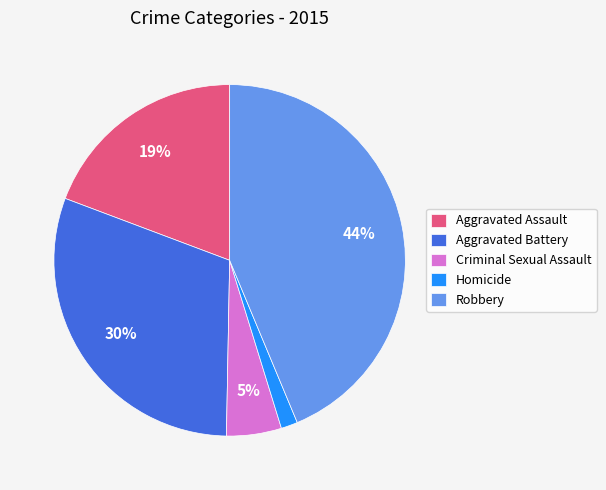

Does Aggravated Battery account for over 50% of the chart?

No